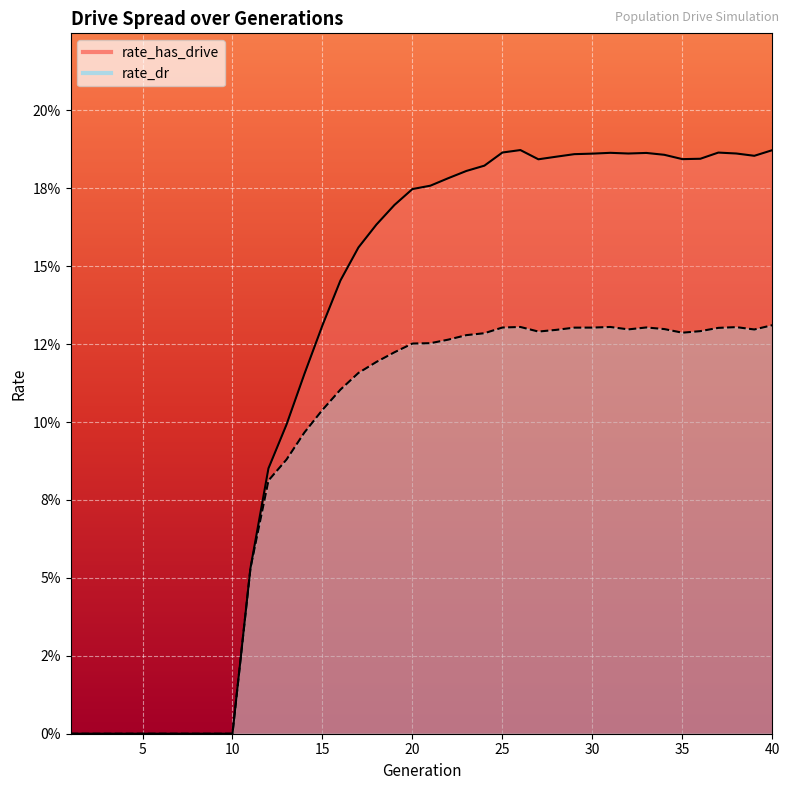

Reading right to left, what are all the values shown in this chart?

rate_has_drive: 0.2	0.2	0.2	0.2	0.2	0.2	0.2	0.2	0.2	0.2	0.2	0.2	0.2	0.2	0.2	0.2	0.2	0.2	0.2	0.2	0.2	0.2	0.2	0.2	0.1	0.1	0.1	0.1	0.1	0.1	0.0	0.0	0.0	0.0	0.0	0.0	0.0	0.0	0.0	0.0
rate_dr: 0.1	0.1	0.1	0.1	0.1	0.1	0.1	0.1	0.1	0.1	0.1	0.1	0.1	0.1	0.1	0.1	0.1	0.1	0.1	0.1	0.1	0.1	0.1	0.1	0.1	0.1	0.1	0.1	0.1	0.1	0.0	0.0	0.0	0.0	0.0	0.0	0.0	0.0	0.0	0.0